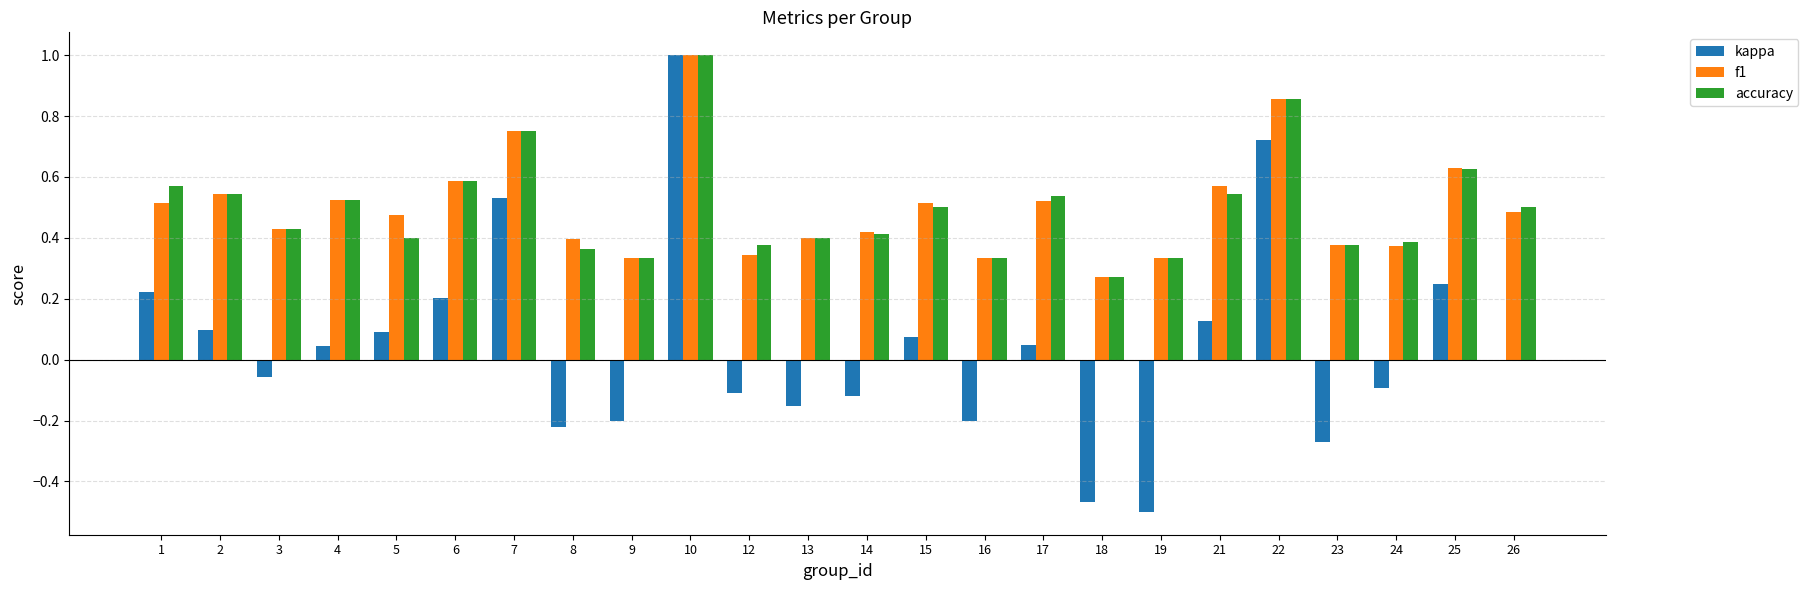

Is the value of kappa at 5 greater than the value of accuracy at 24?

No